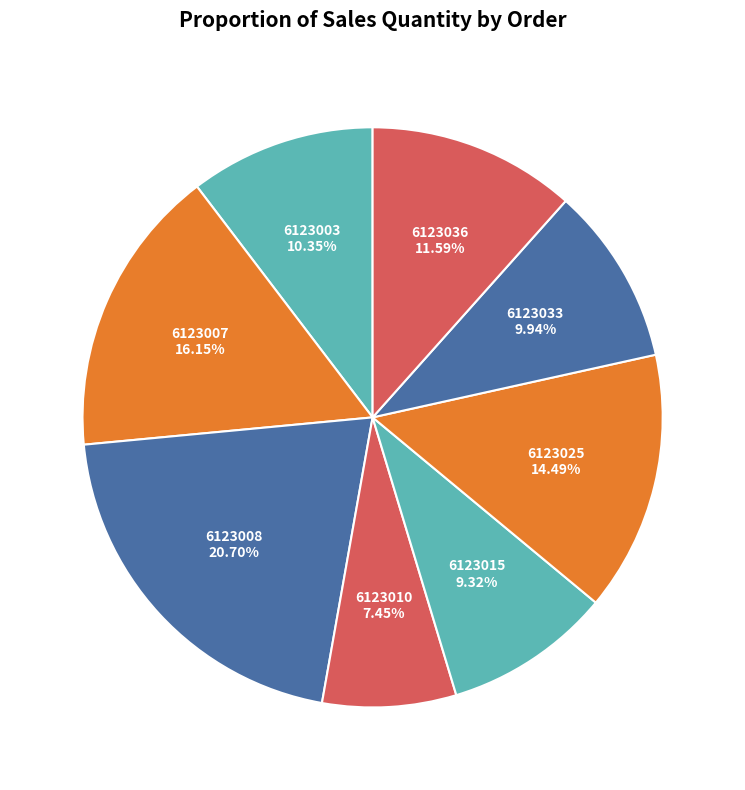

Is it true that 6123008 is 21% of the pie?

True